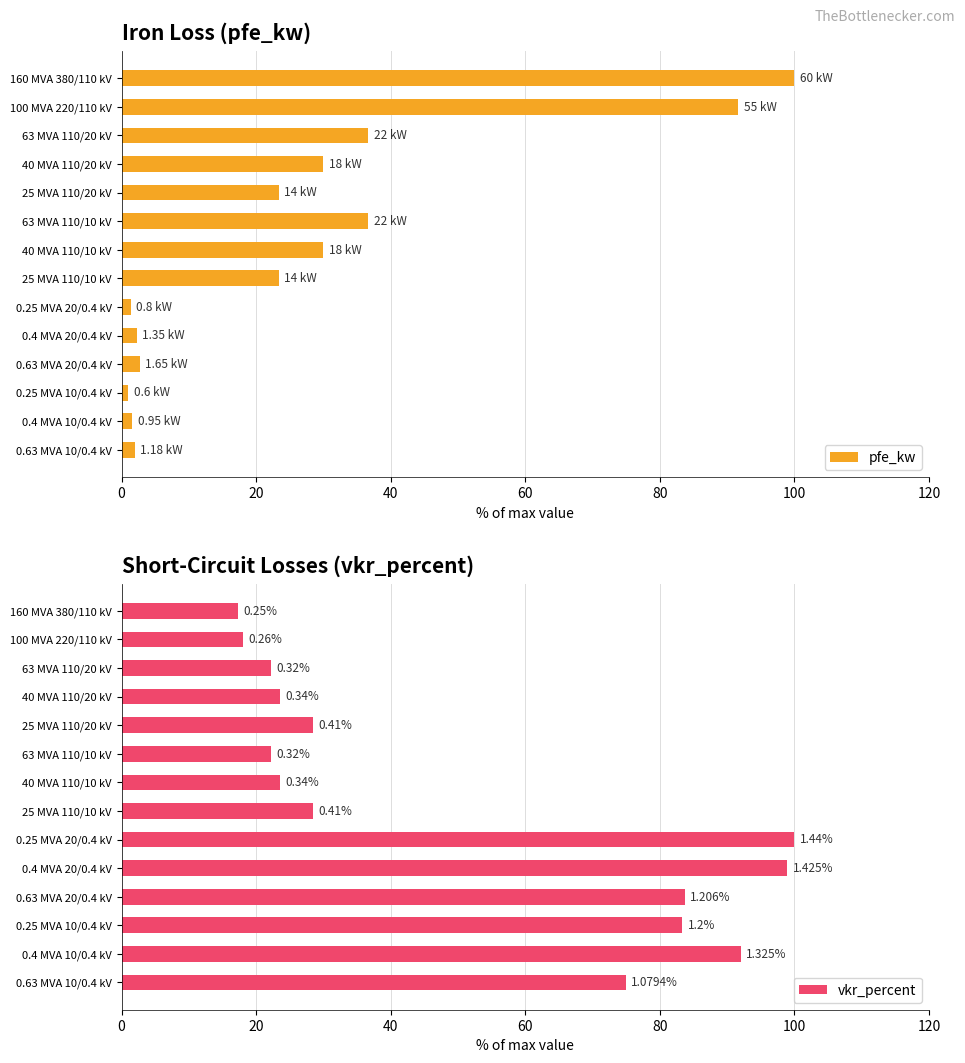

Rank the series by their maximum value, from highest to lowest.

pfe_kw, vkr_percent